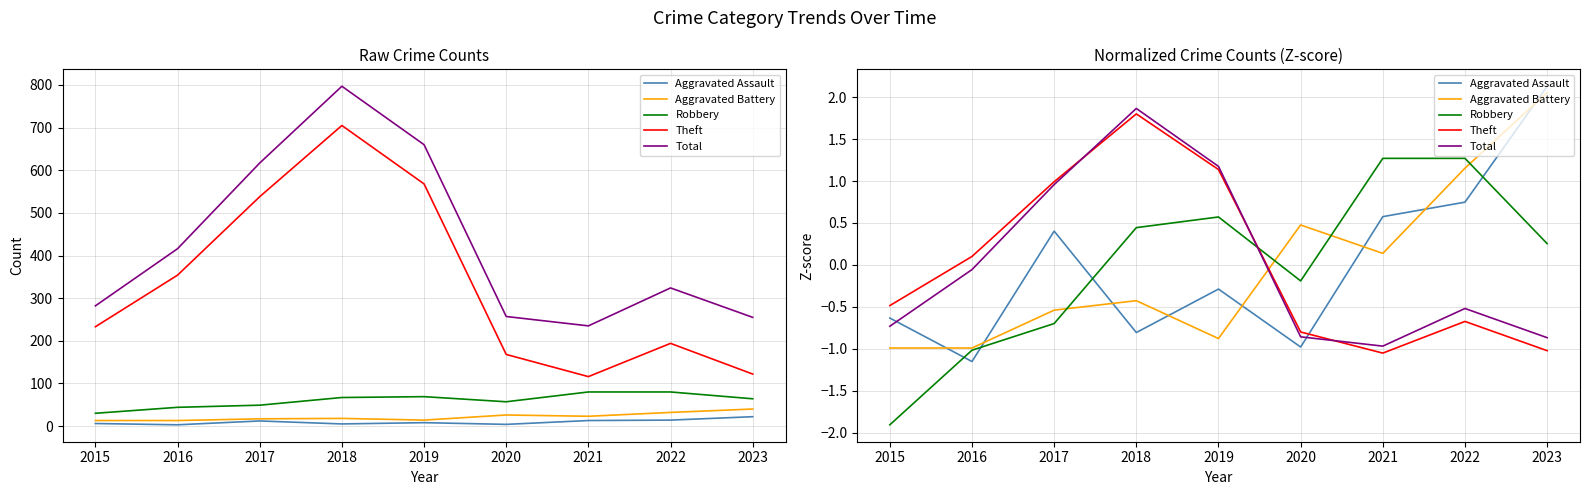

How many values in Robbery are above zero?

5